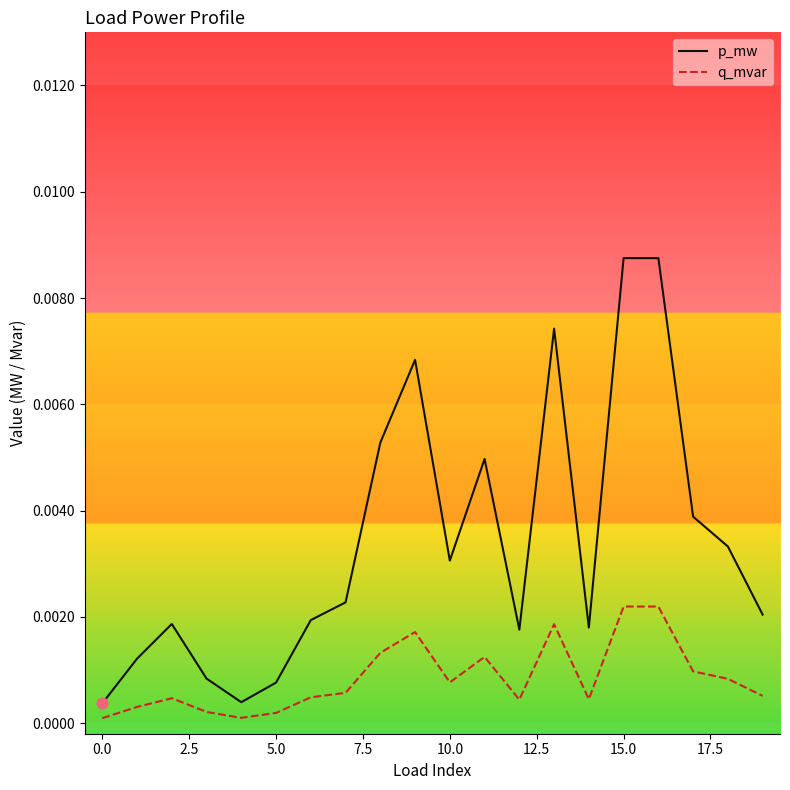

What are all the series names shown in the legend?

p_mw, q_mvar